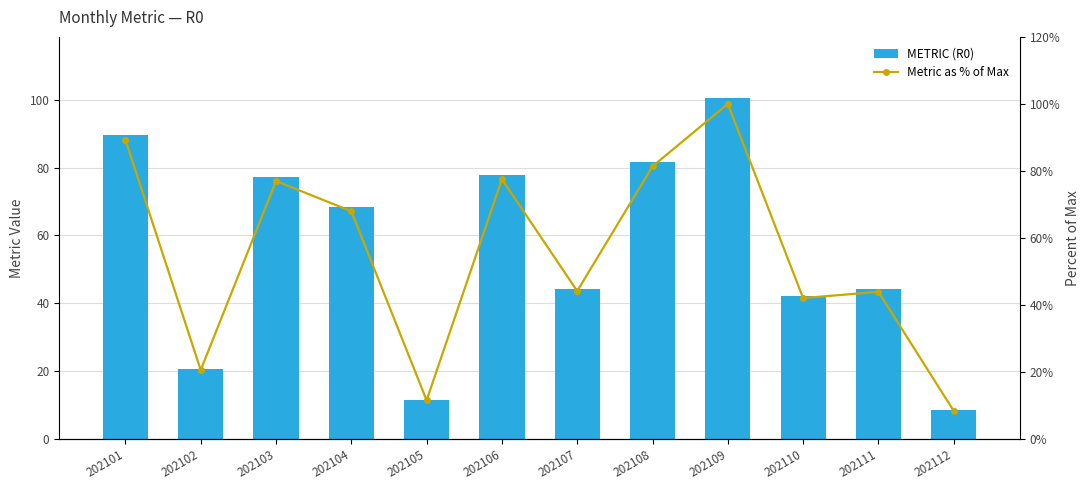

Between 202106 and 202111, which series saw the biggest shift?

METRIC (R0)